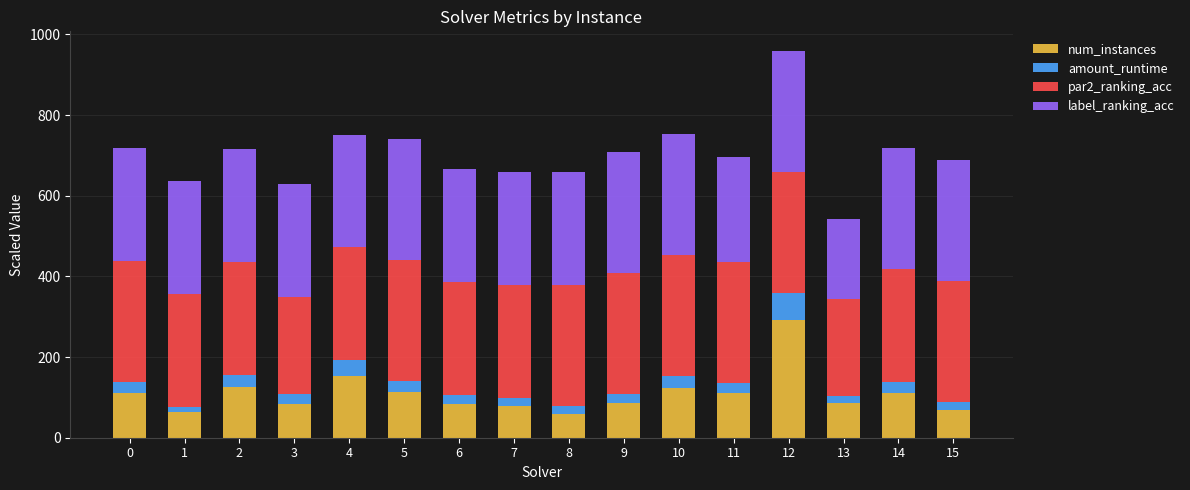

What is the total value across all series at 0?

718.5